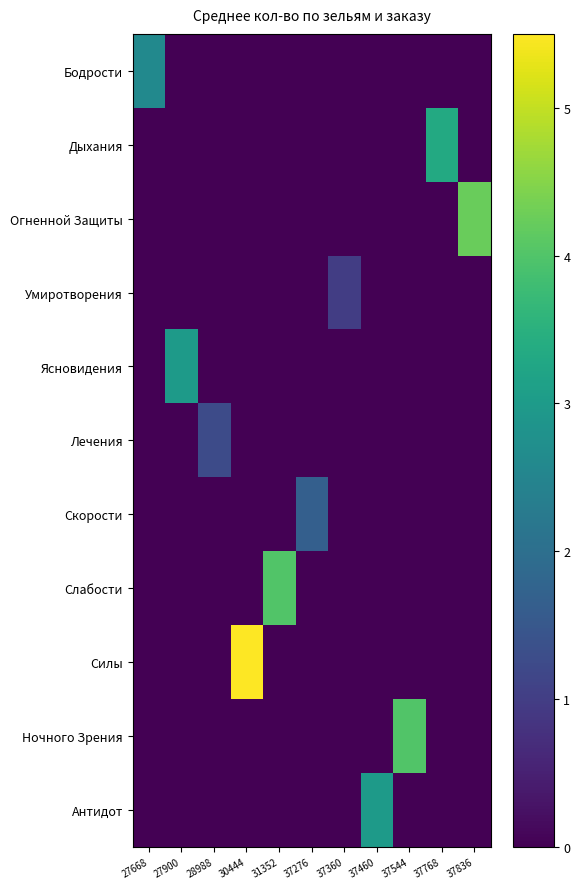

Reading left to right, what are all the values shown in this chart?

Бодрости: 27668=2.6	27900=0.0	28988=0.0	30444=0.0	31352=0.0	37276=0.0	37360=0.0	37460=0.0	37544=0.0	37768=0.0	37836=0.0
Дыхания: 27668=0.0	27900=0.0	28988=0.0	30444=0.0	31352=0.0	37276=0.0	37360=0.0	37460=0.0	37544=0.0	37768=3.3	37836=0.0
Огненной Защиты: 27668=0.0	27900=0.0	28988=0.0	30444=0.0	31352=0.0	37276=0.0	37360=0.0	37460=0.0	37544=0.0	37768=0.0	37836=4.2
Умиротворения: 27668=0.0	27900=0.0	28988=0.0	30444=0.0	31352=0.0	37276=0.0	37360=1.0	37460=0.0	37544=0.0	37768=0.0	37836=0.0
Ясновидения: 27668=0.0	27900=3.0	28988=0.0	30444=0.0	31352=0.0	37276=0.0	37360=0.0	37460=0.0	37544=0.0	37768=0.0	37836=0.0
Лечения: 27668=0.0	27900=0.0	28988=1.2	30444=0.0	31352=0.0	37276=0.0	37360=0.0	37460=0.0	37544=0.0	37768=0.0	37836=0.0
Скорости: 27668=0.0	27900=0.0	28988=0.0	30444=0.0	31352=0.0	37276=1.7	37360=0.0	37460=0.0	37544=0.0	37768=0.0	37836=0.0
Слабости: 27668=0.0	27900=0.0	28988=0.0	30444=0.0	31352=4.0	37276=0.0	37360=0.0	37460=0.0	37544=0.0	37768=0.0	37836=0.0
Силы: 27668=0.0	27900=0.0	28988=0.0	30444=5.5	31352=0.0	37276=0.0	37360=0.0	37460=0.0	37544=0.0	37768=0.0	37836=0.0
Ночного Зрения: 27668=0.0	27900=0.0	28988=0.0	30444=0.0	31352=0.0	37276=0.0	37360=0.0	37460=0.0	37544=4.0	37768=0.0	37836=0.0
Антидот: 27668=0.0	27900=0.0	28988=0.0	30444=0.0	31352=0.0	37276=0.0	37360=0.0	37460=3.0	37544=0.0	37768=0.0	37836=0.0